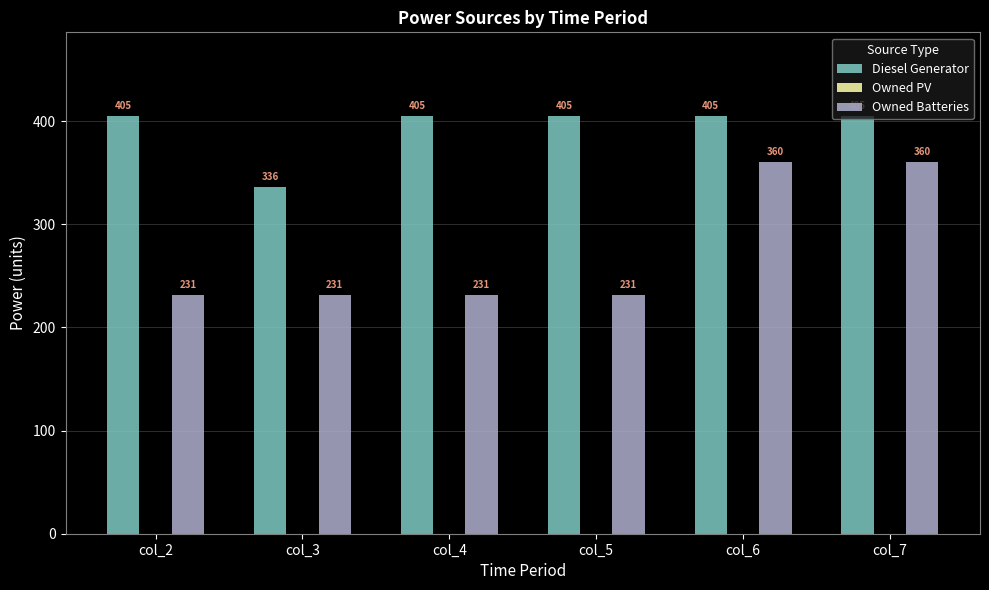

Which series has the largest range (max minus min)?

Owned Batteries